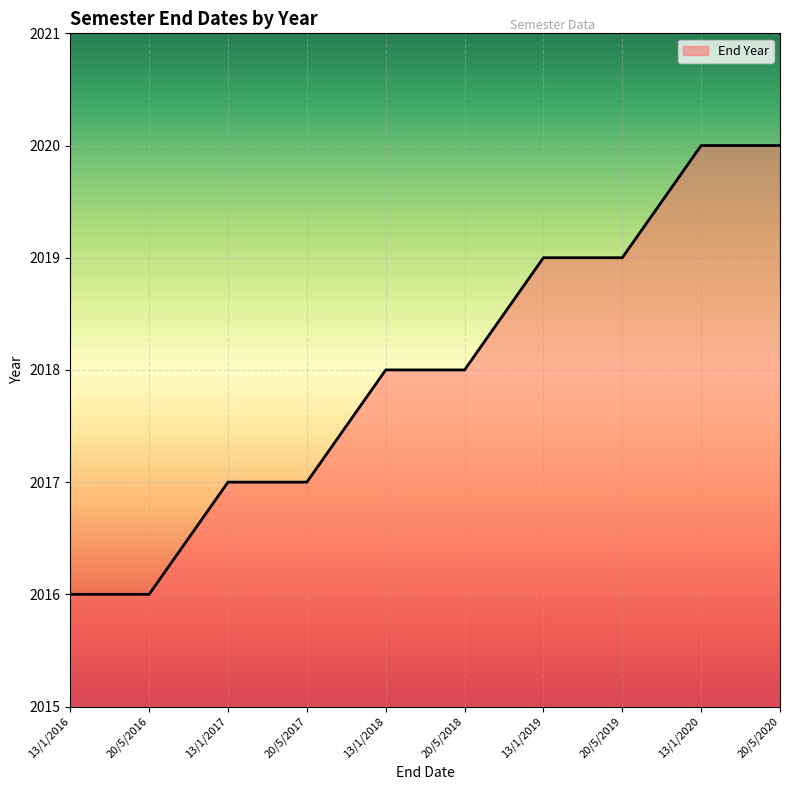

How many values are between 2017 and 2019?

6